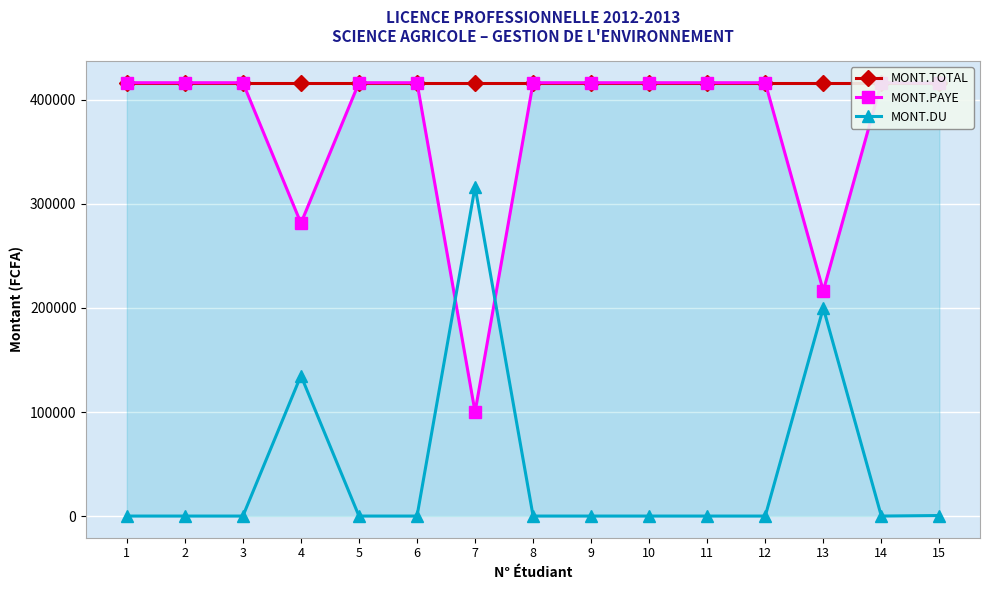

What is the spread (max minus min) of values at 6?

416500